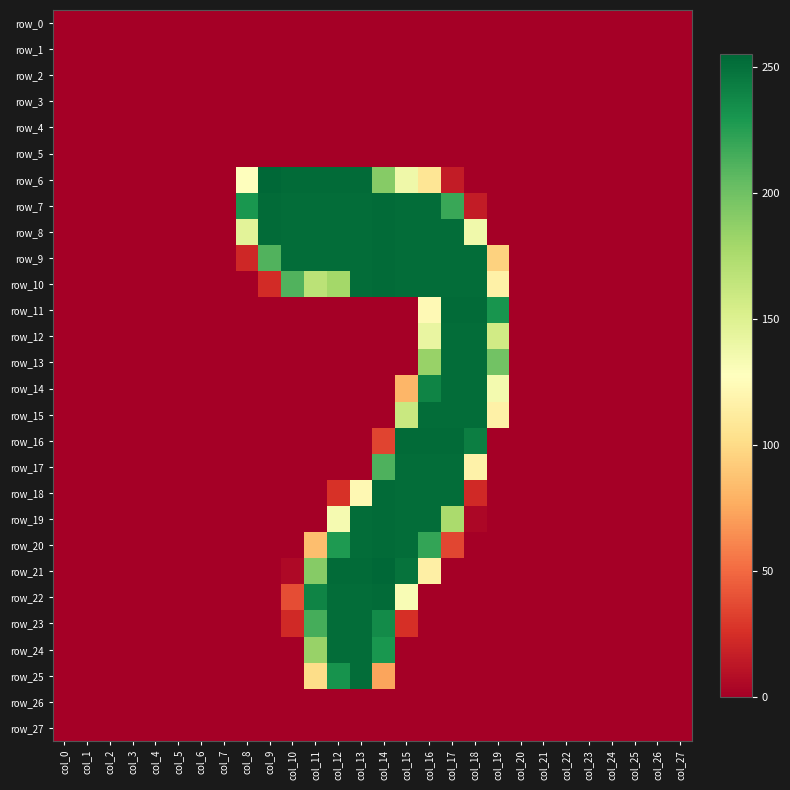

Between col_9 and col_19, which series saw the biggest shift?

row_6